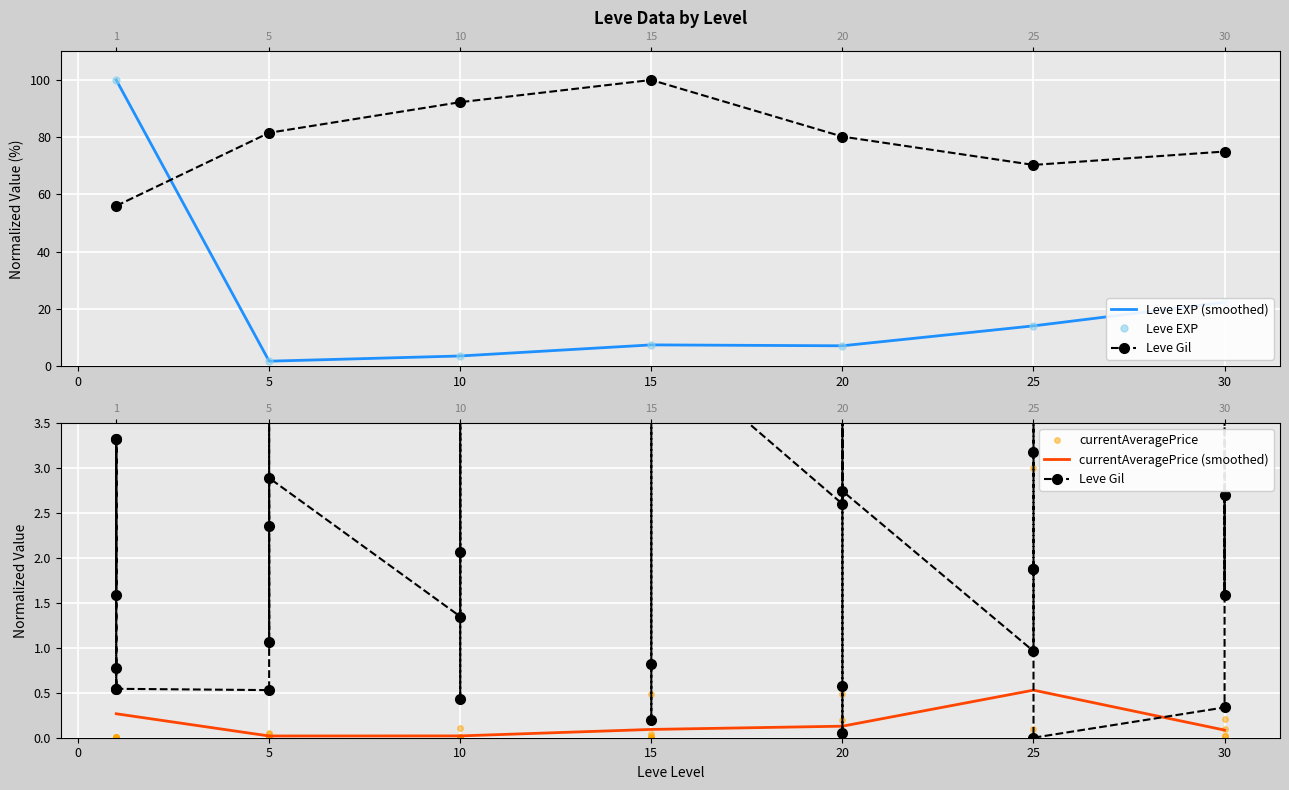

True or false: currentAveragePrice has a value of 0.0 at 5.

True